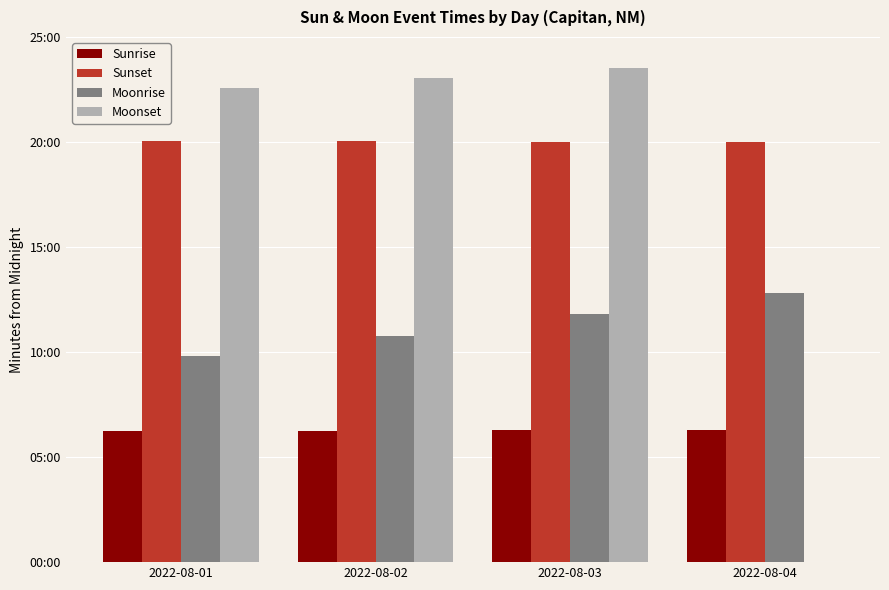

Does the chart contain stacked bars?

No